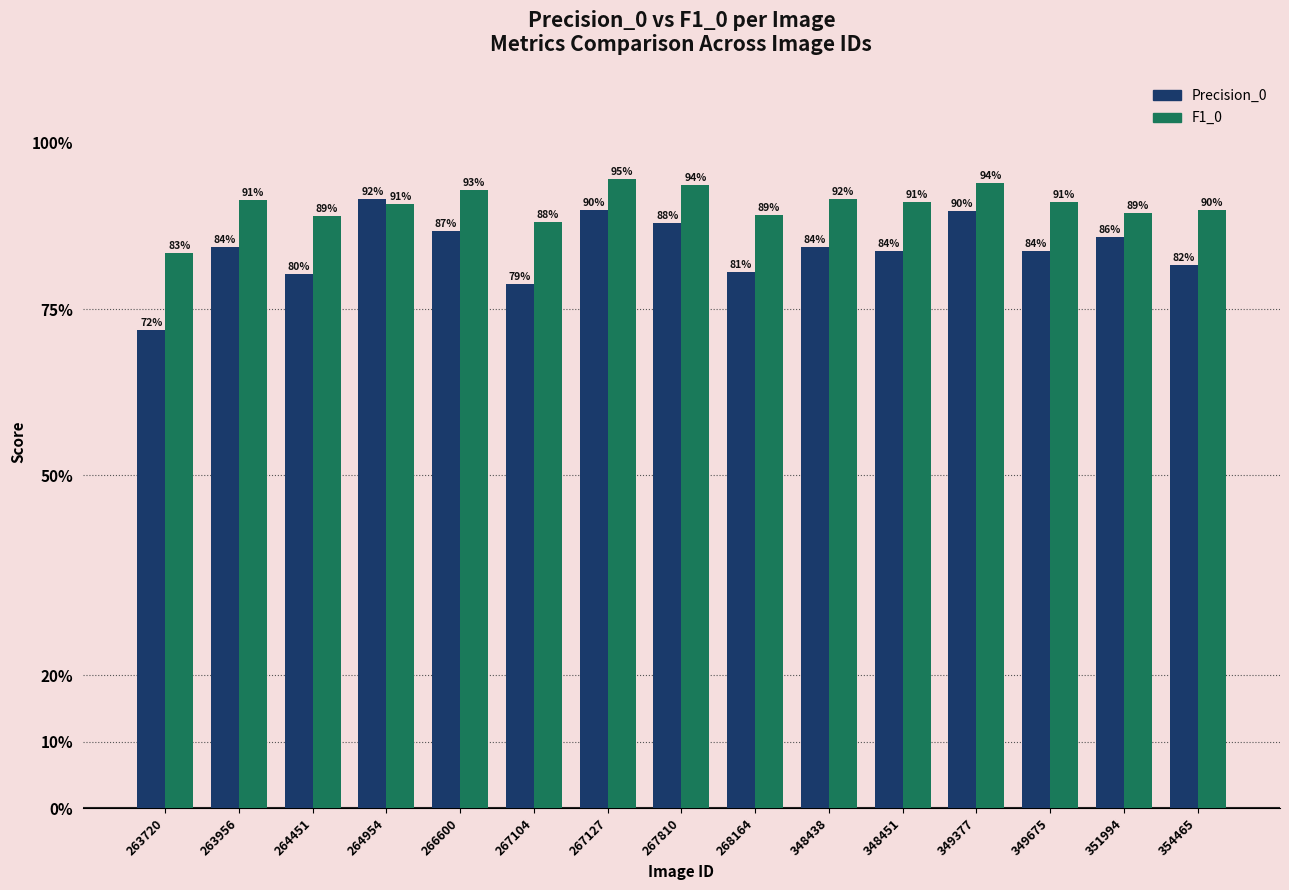

Are the bars grouped side by side (vs. stacked)?

Yes